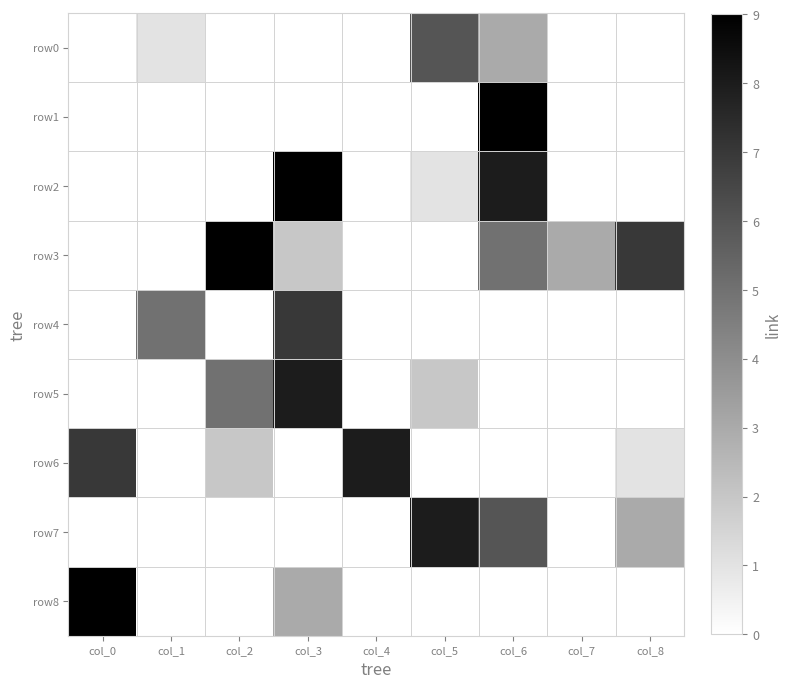

How many data points does each series have?

9